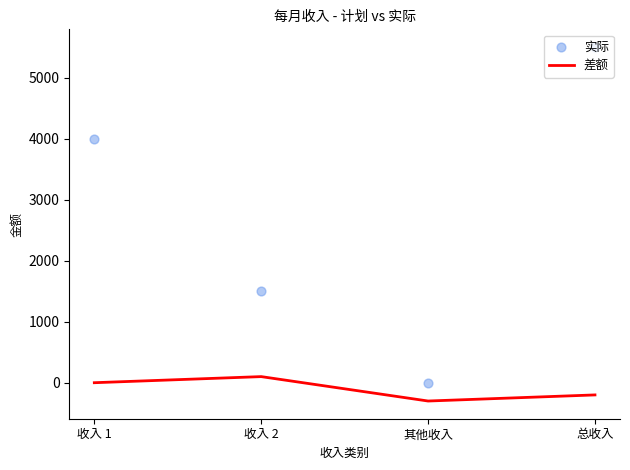

Which series reaches the maximum Y coordinate?

实际